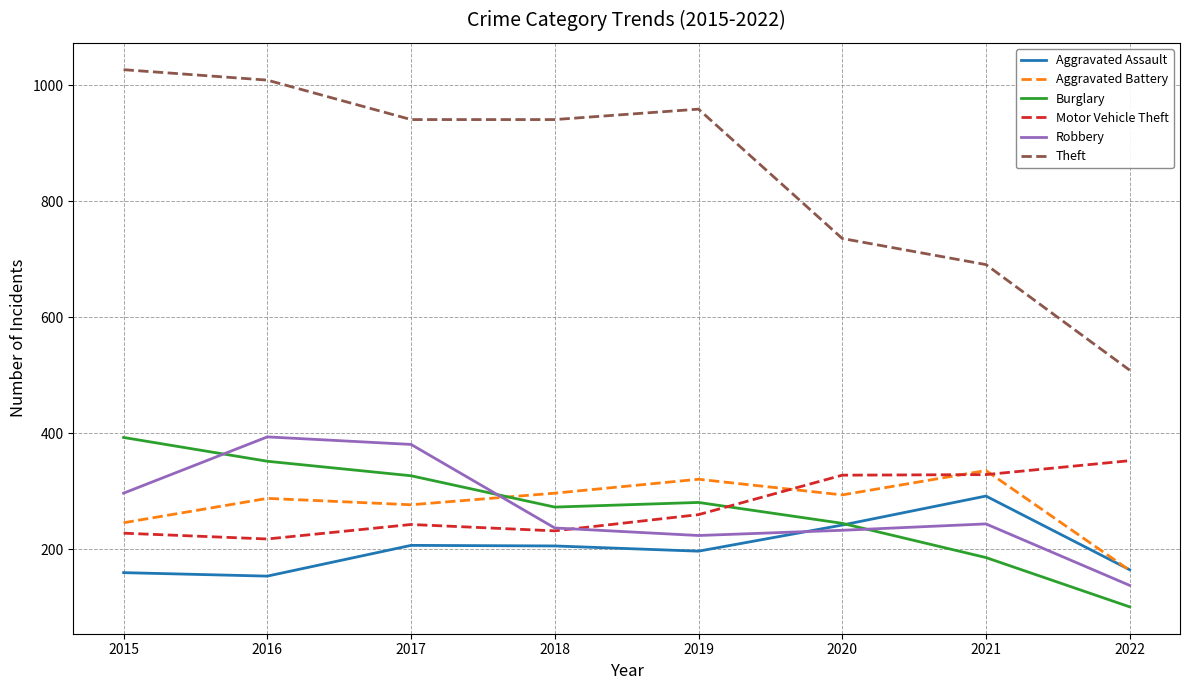

Which label corresponds to the smallest value in the chart?

2022